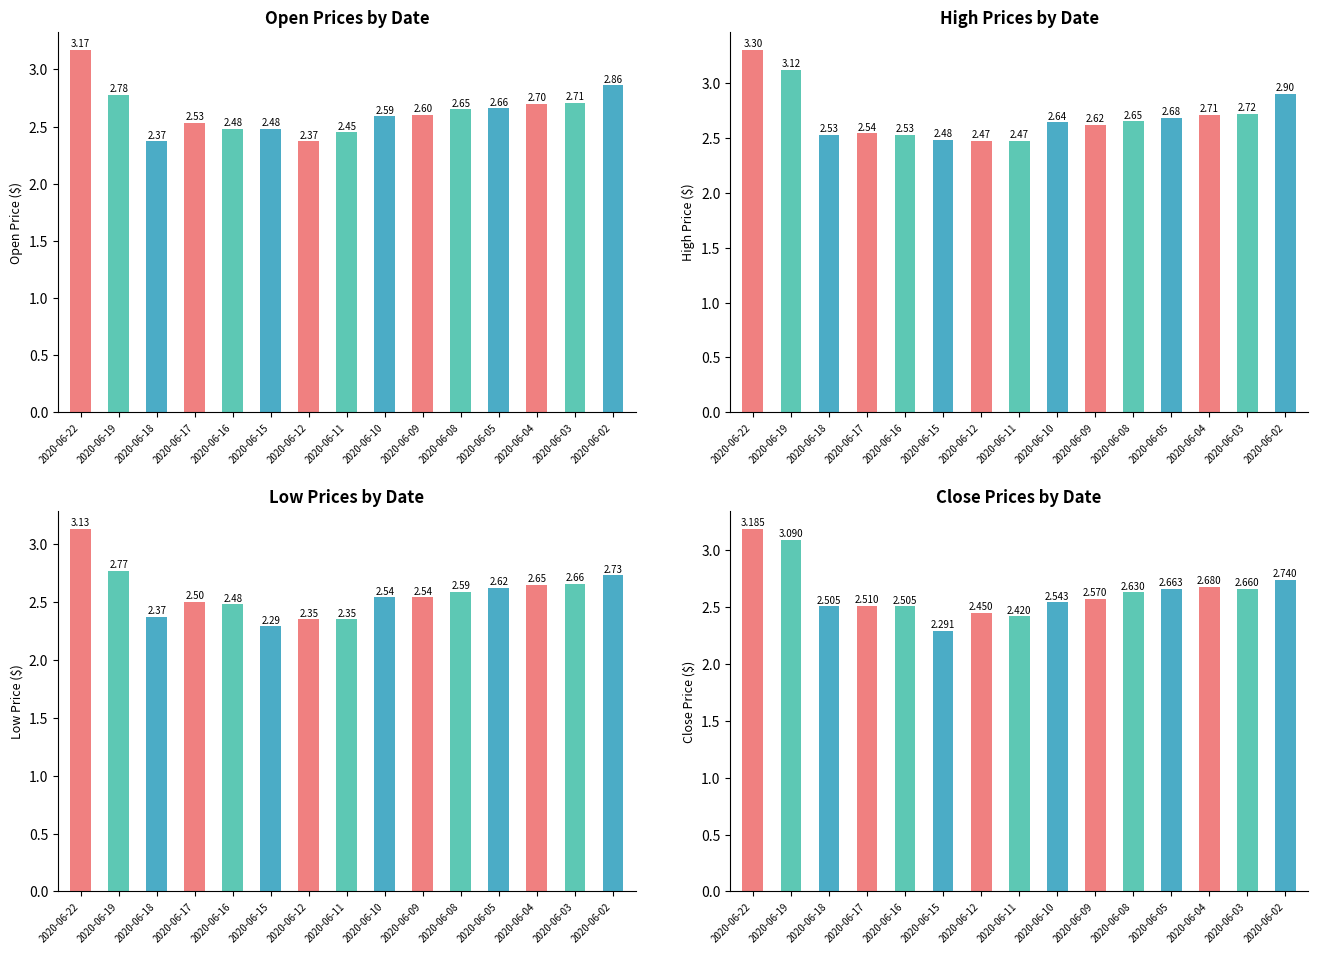

Count the number of data series in this chart.

4